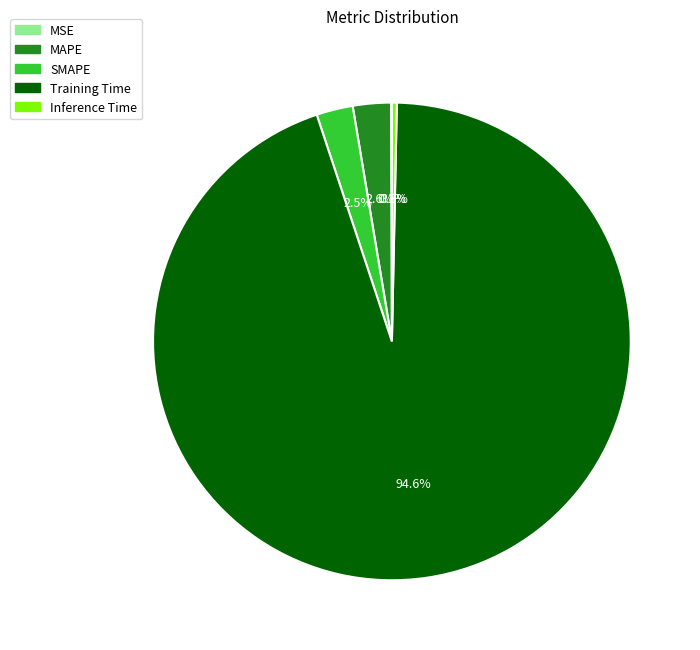

Which slice is the largest?

Training Time